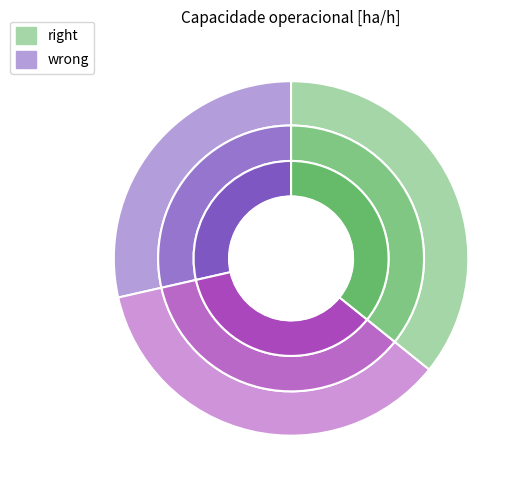

Is there any slice that represents more than half of the pie?

No